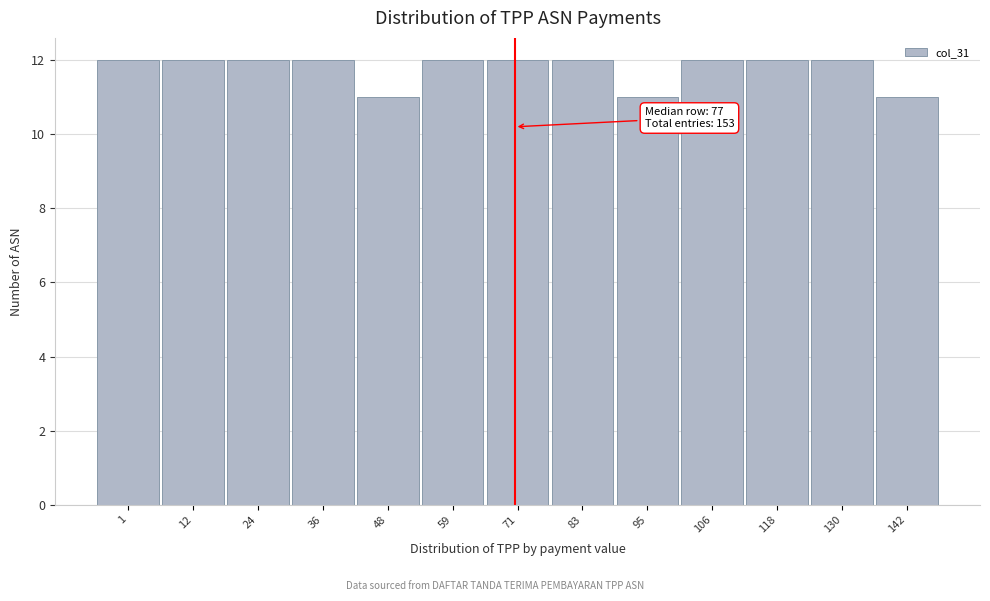

Reading left to right, transcribe all the data shown in this chart.

12	12	12	12	11	12	12	12	11	12	12	12	11